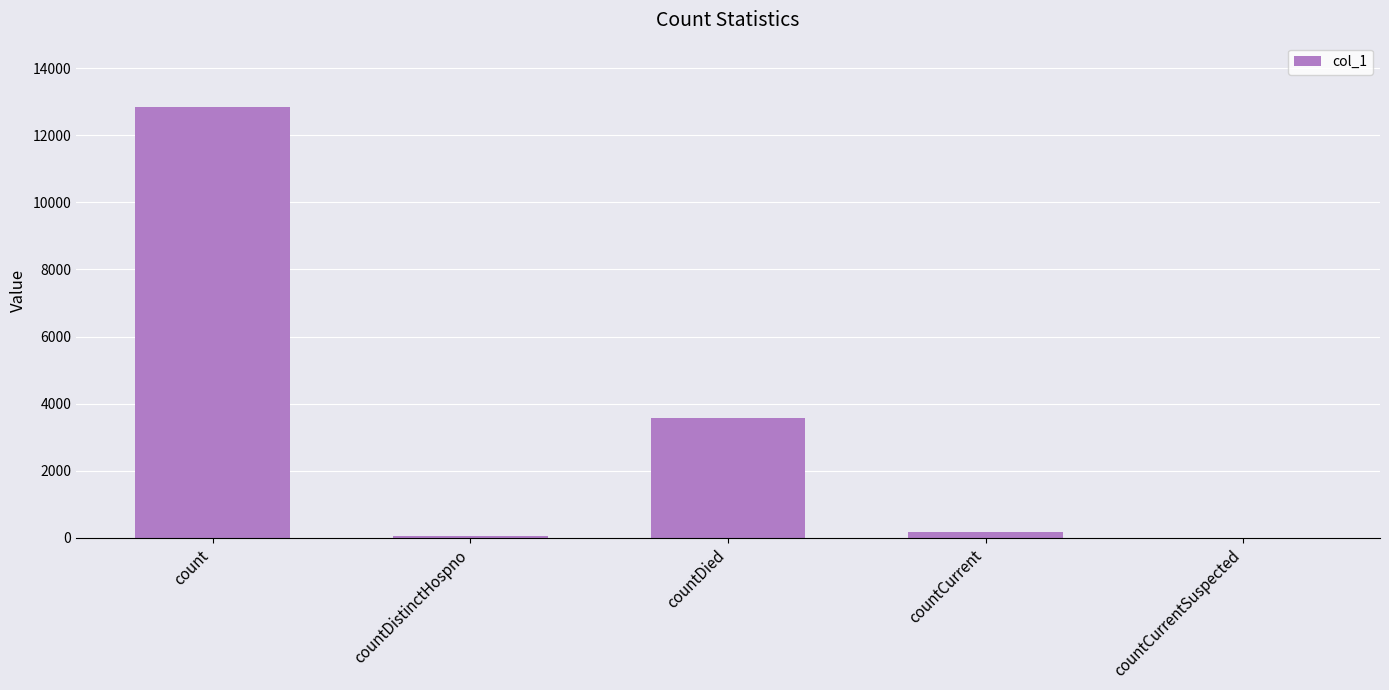

True or false: the data shows 3586 at countDied.

True